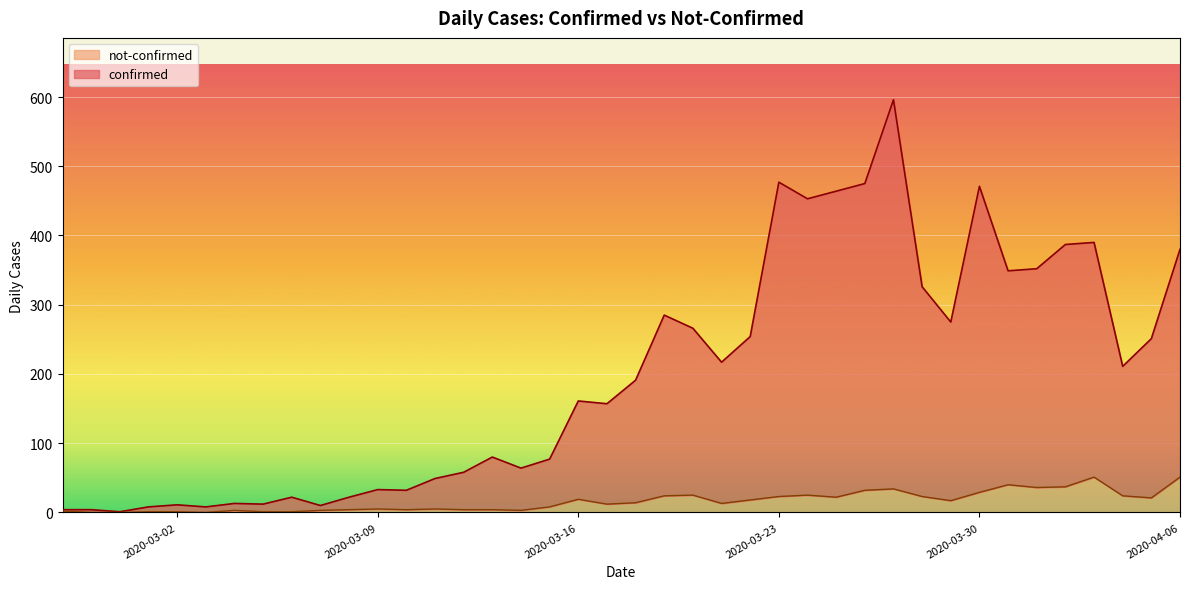

List the series in order of their overall mean, lowest first.

not-confirmed, confirmed